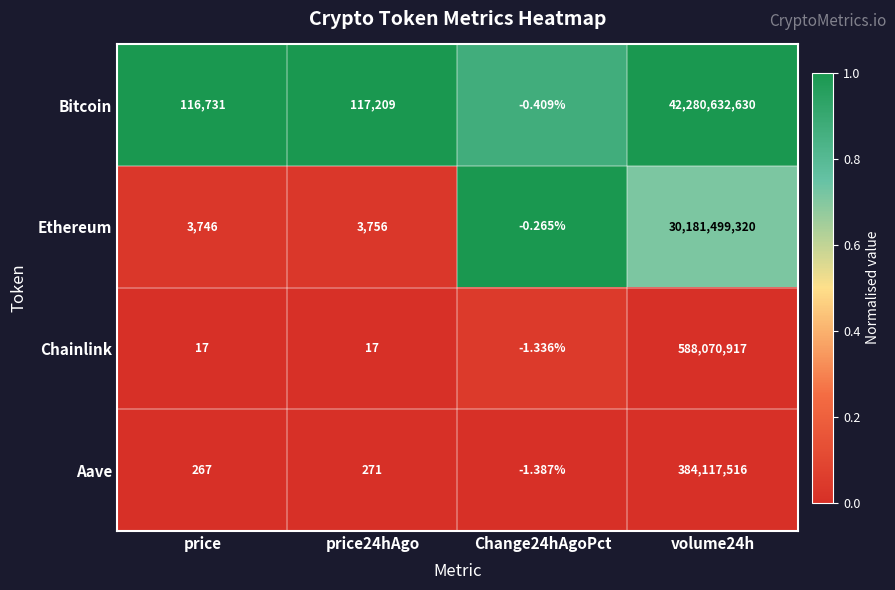

Which series has the largest total across all categories?

Bitcoin